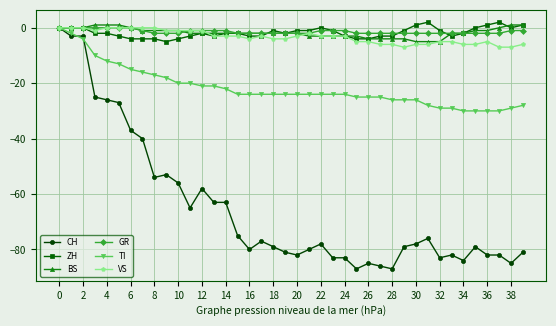

What are all the series names shown in the legend?

CH, ZH, BS, GR, TI, VS